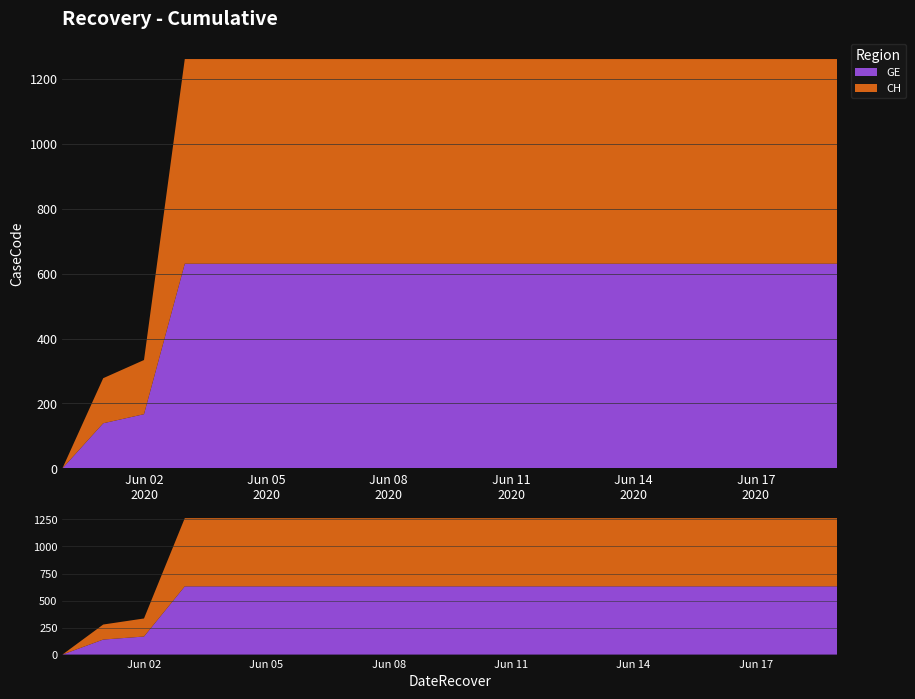

Reading right to left, extract all data points from this chart.

GE: 2020-06-19=631	2020-06-18=631	2020-06-17=631	2020-06-16=631	2020-06-15=631	2020-06-14=631	2020-06-13=631	2020-06-12=631	2020-06-11=631	2020-06-10=631	2020-06-09=631	2020-06-08=631	2020-06-07=631	2020-06-06=631	2020-06-05=631	2020-06-04=631	2020-06-03=631	2020-06-02=167	2020-06-01=139	2020-05-31=0
CH: 2020-06-19=631	2020-06-18=631	2020-06-17=631	2020-06-16=631	2020-06-15=631	2020-06-14=631	2020-06-13=631	2020-06-12=631	2020-06-11=631	2020-06-10=631	2020-06-09=631	2020-06-08=631	2020-06-07=631	2020-06-06=631	2020-06-05=631	2020-06-04=631	2020-06-03=631	2020-06-02=167	2020-06-01=139	2020-05-31=0